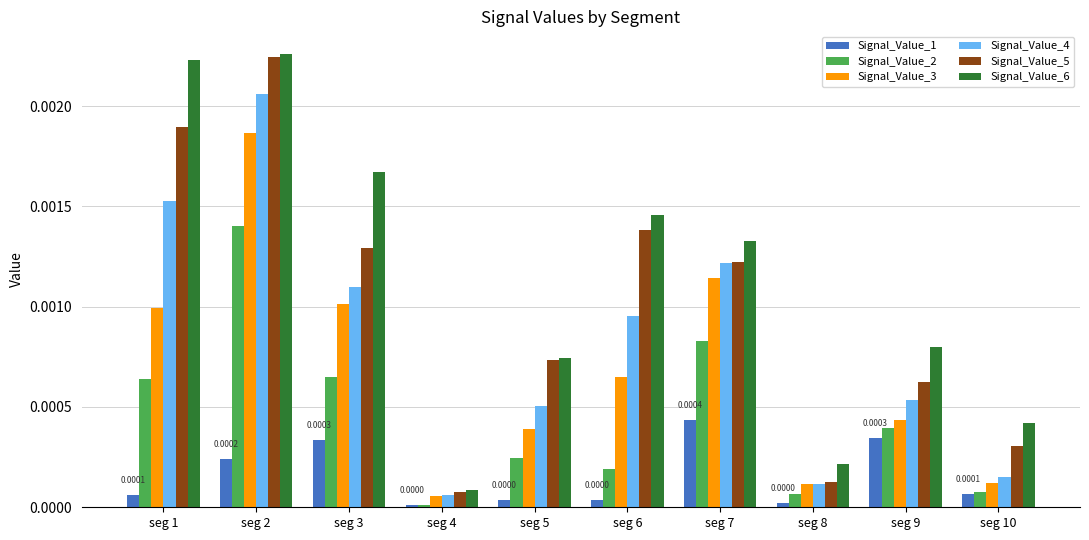

Which series has the largest total across all categories?

Signal_Value_6